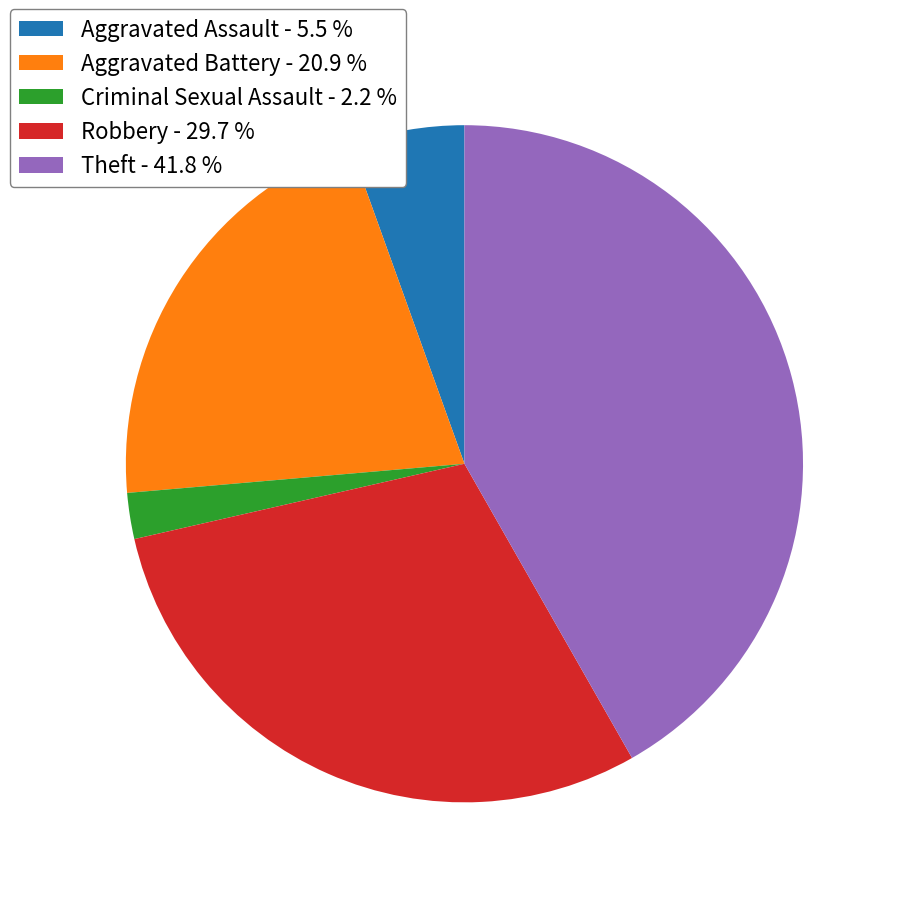

Approximately how many times larger is the value at Robbery - 29.7 % compared to Aggravated Assault - 5.5 %?

5.4